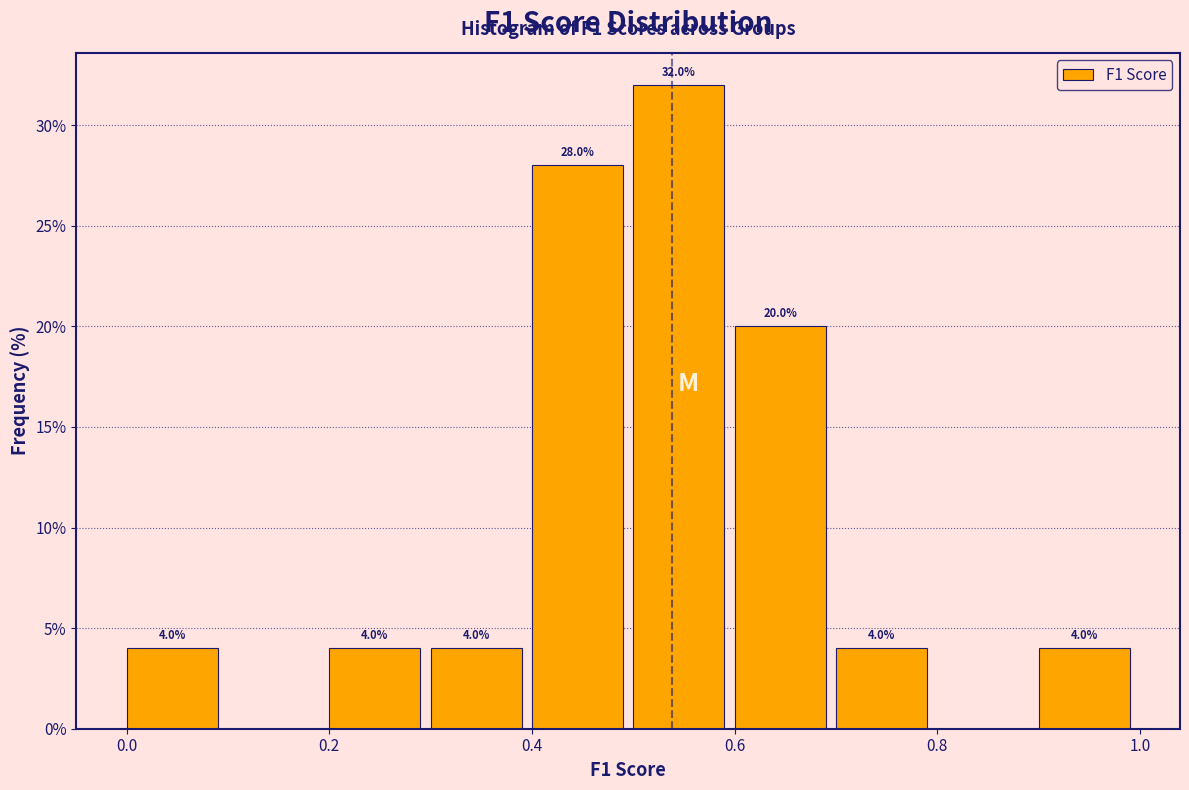

Which range on the x-axis has the tallest bar?

0.5 to 0.6